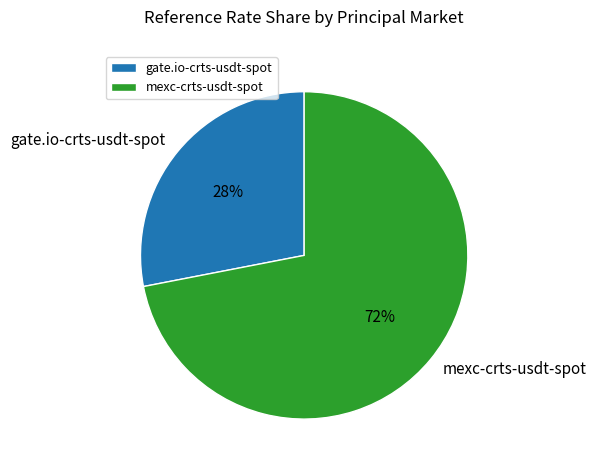

The gate.io-crts-usdt-spot slice represents 19% of the pie. True or false?

False